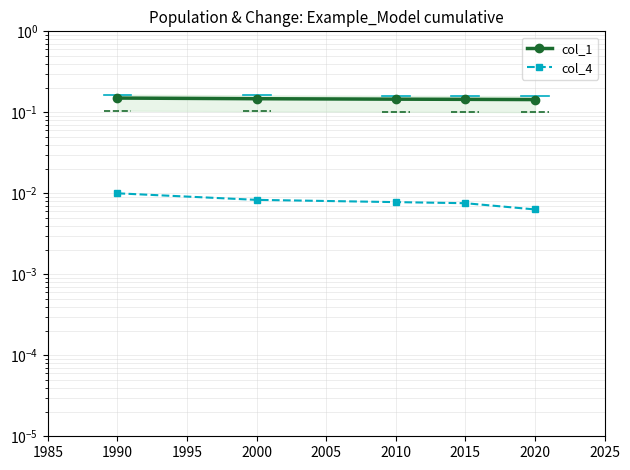

True or false: col_1 has a value of 0.1 at 2020.

True